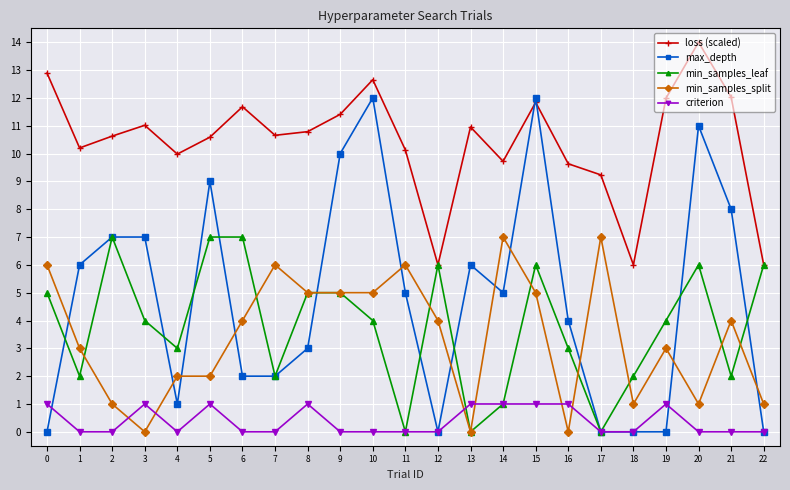

After their last crossing, which series has the higher values: max_depth or loss (scaled)?

loss (scaled)